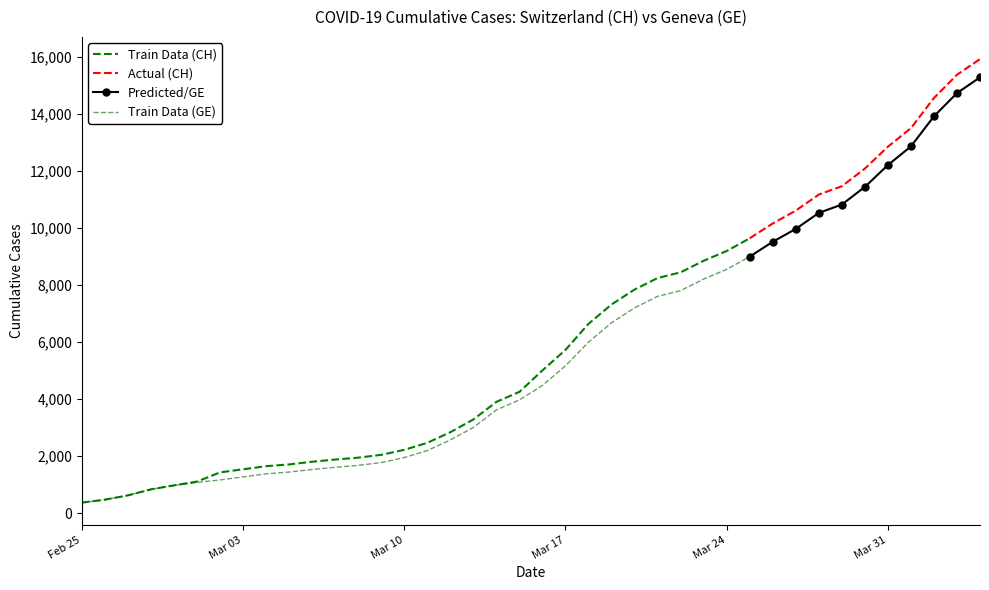

Rank the series by their average value, from highest to lowest.

CH, GE